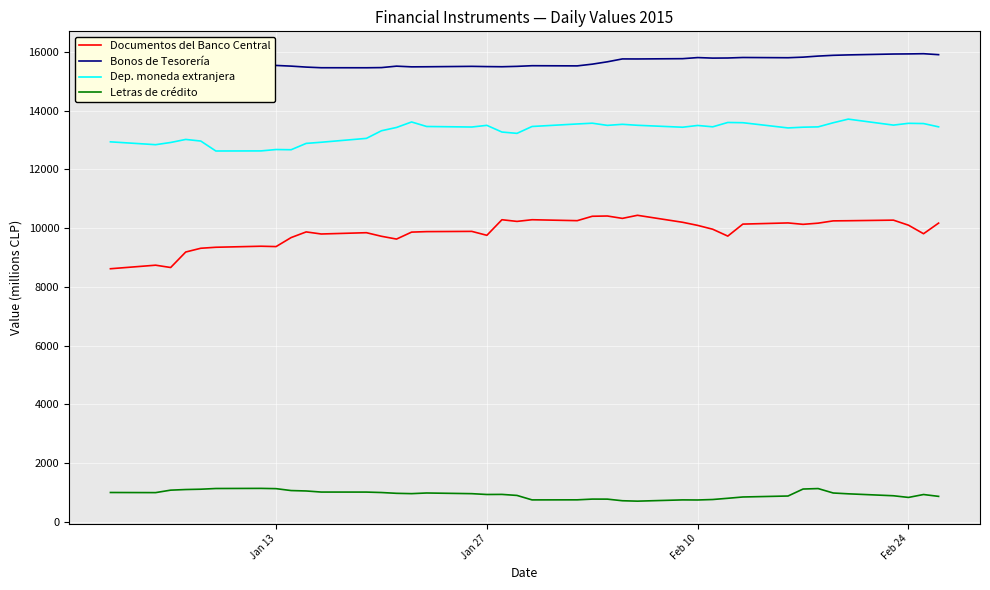

What is the lowest value of the Dep. moneda extranjera series?

12630